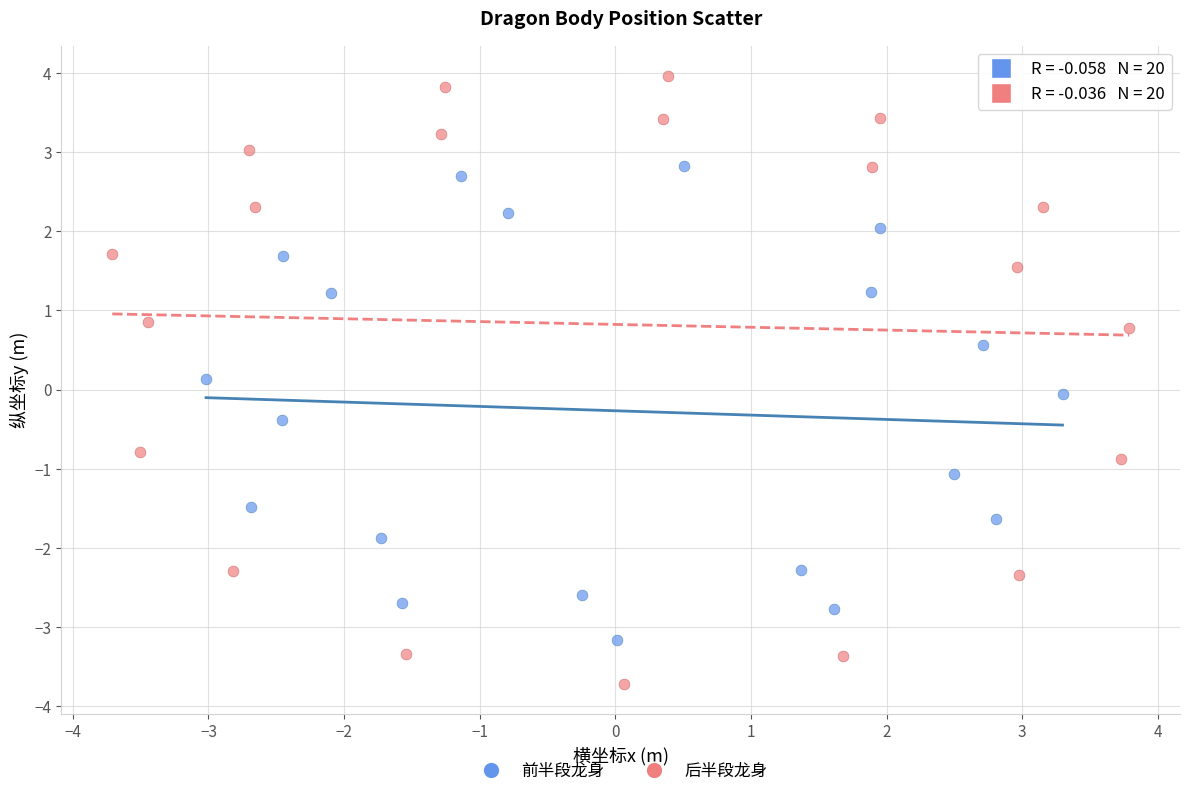

Which series contains the highest Y value?

后半段龙身